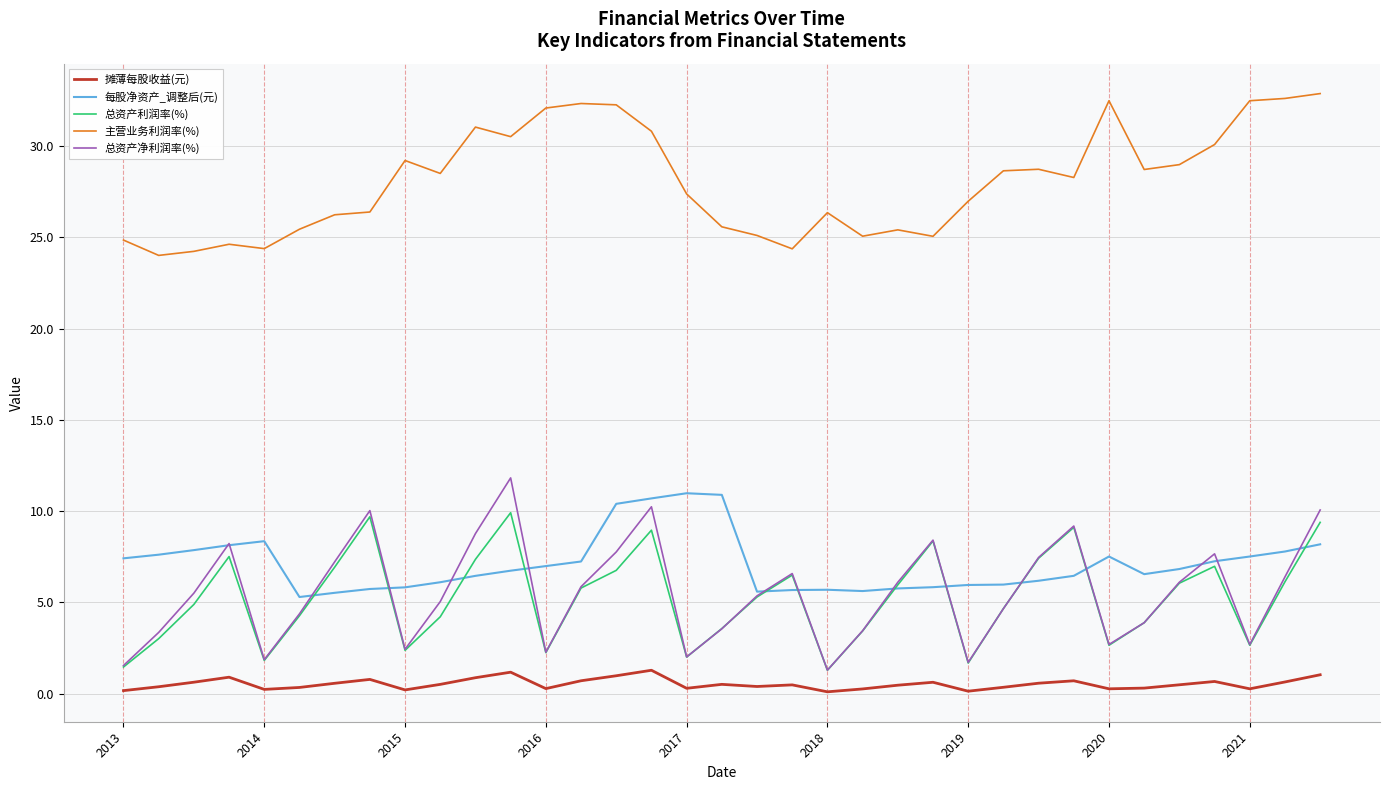

True or false: 主营业务利润率(%) and 摊薄每股收益(元) intersect in this chart.

False